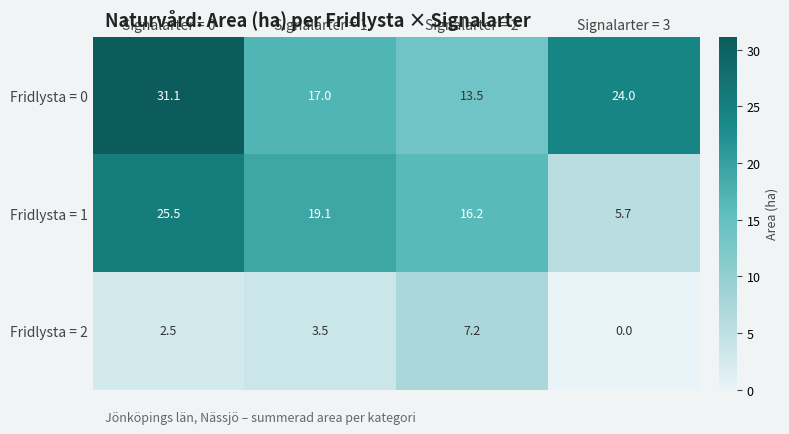

Where is Fridlysta = 1 nearest to the value 15?

Signalarter = 2